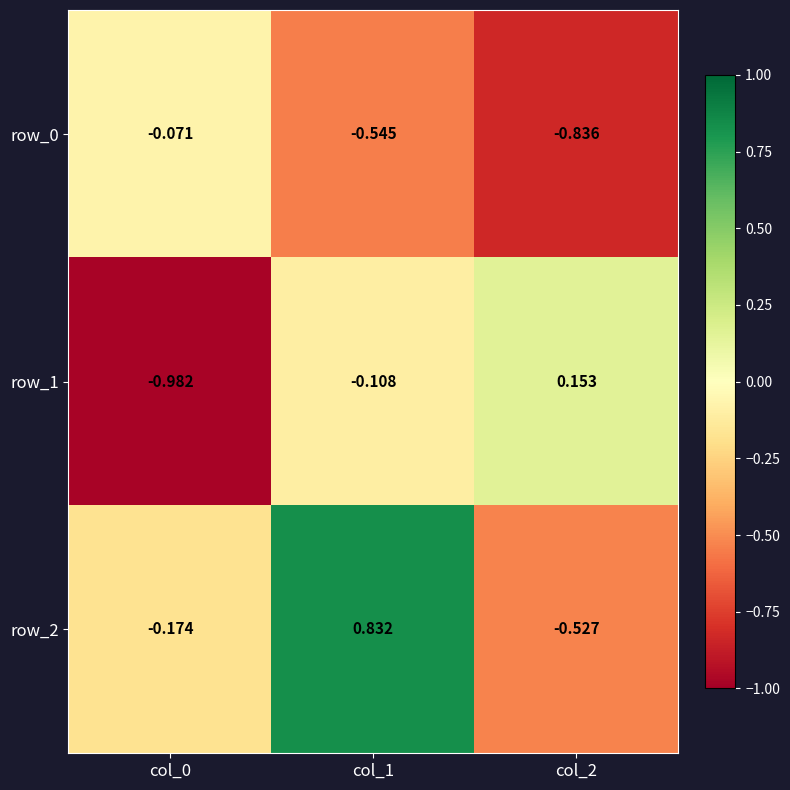

What is the sum of all row_0 values?

-1.5